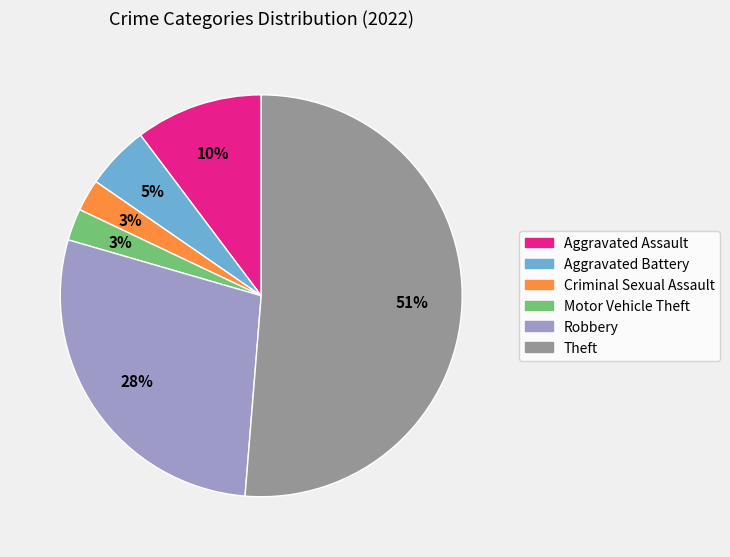

True or false: Robbery accounts for 13% of the total.

False